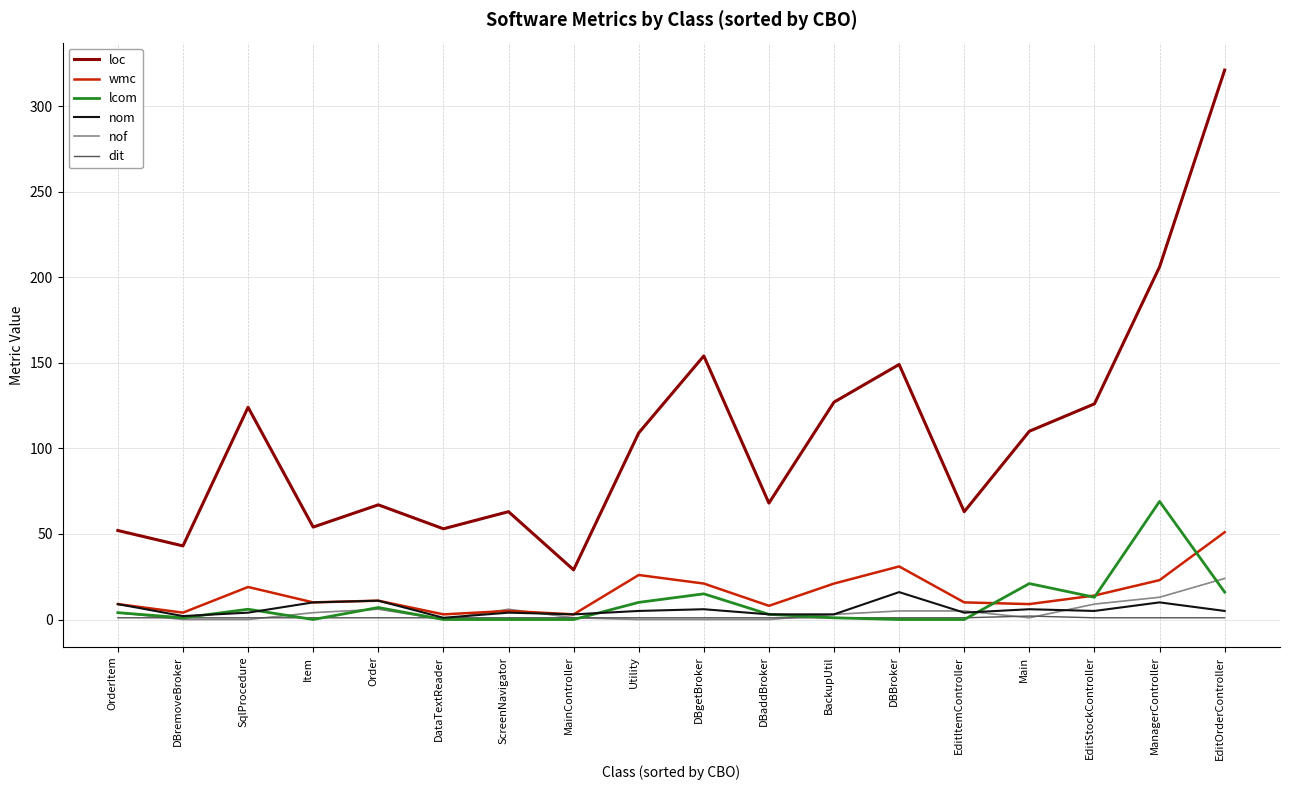

What is the highest value of the nom series?

16